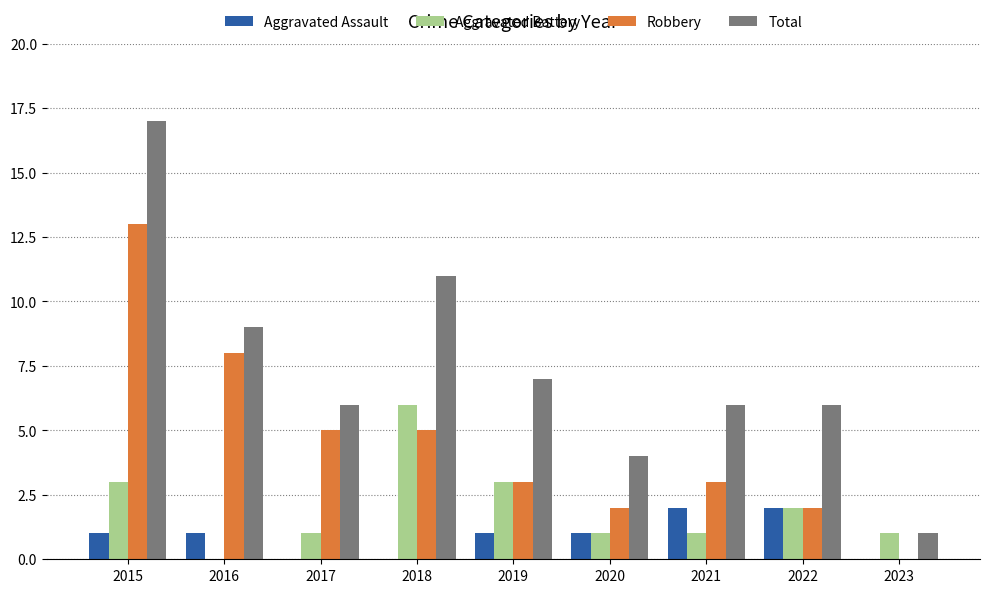

Read the Aggravated Battery value at 2022.

2